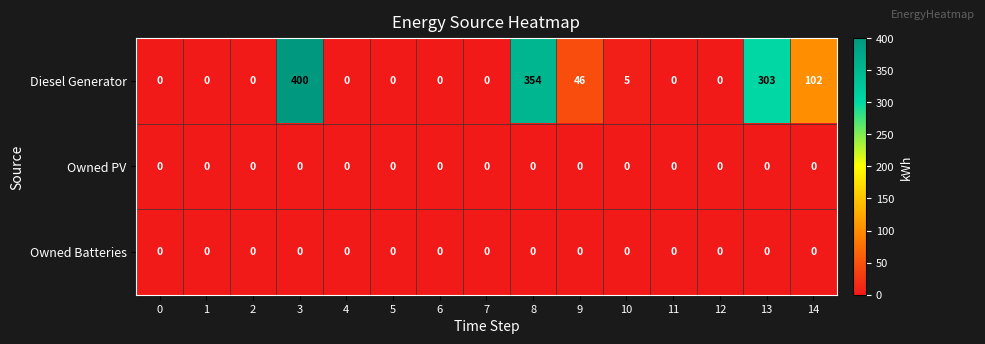

What is the difference between the second highest and second lowest values in the Diesel Generator series?

354